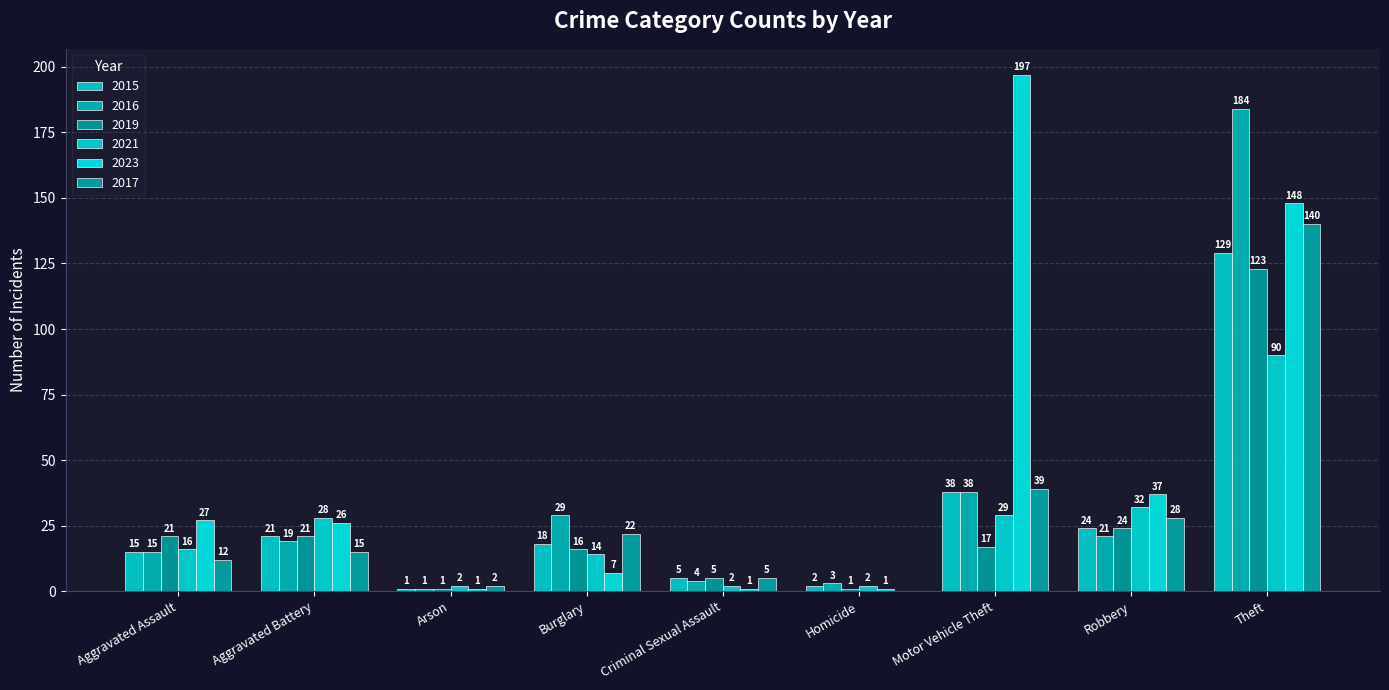

Which category has the highest value in the 2016 series?

Theft